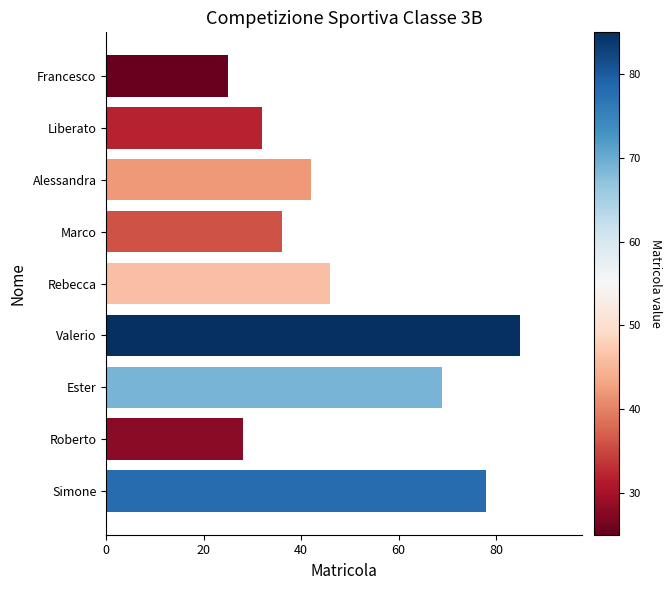

Rank the categories by value from highest to lowest.

Valerio, Simone, Ester, Rebecca, Alessandra, Marco, Liberato, Roberto, Francesco